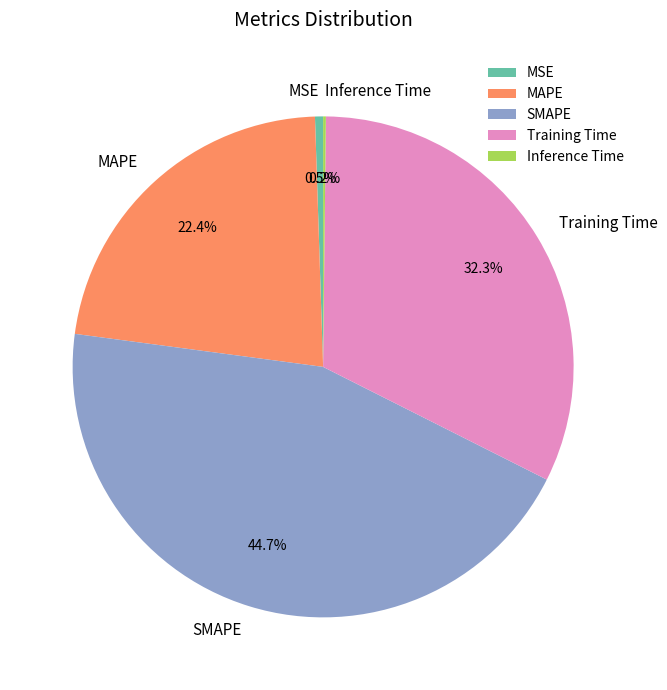

What is the largest slice in the pie chart?

SMAPE